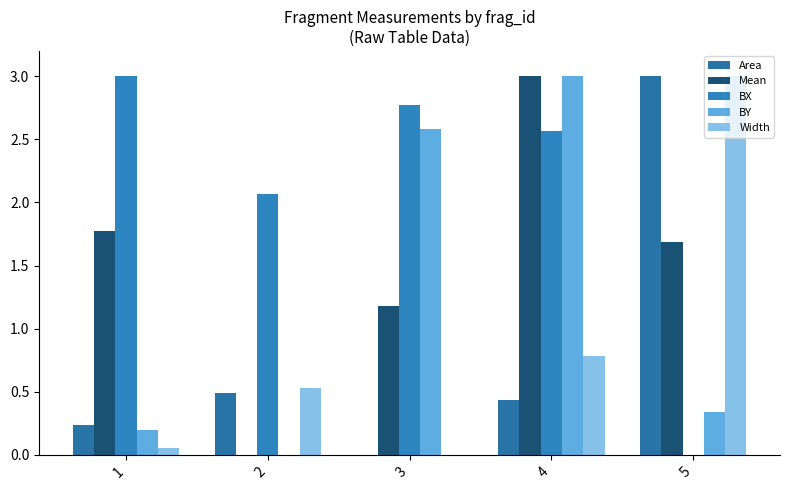

How many values in the BY series exceed 0?

4